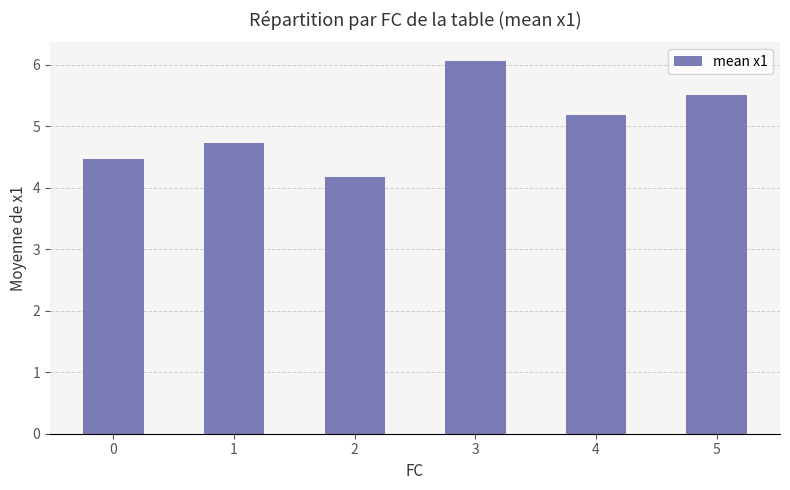

At which category does the chart reach its peak across all series?

3